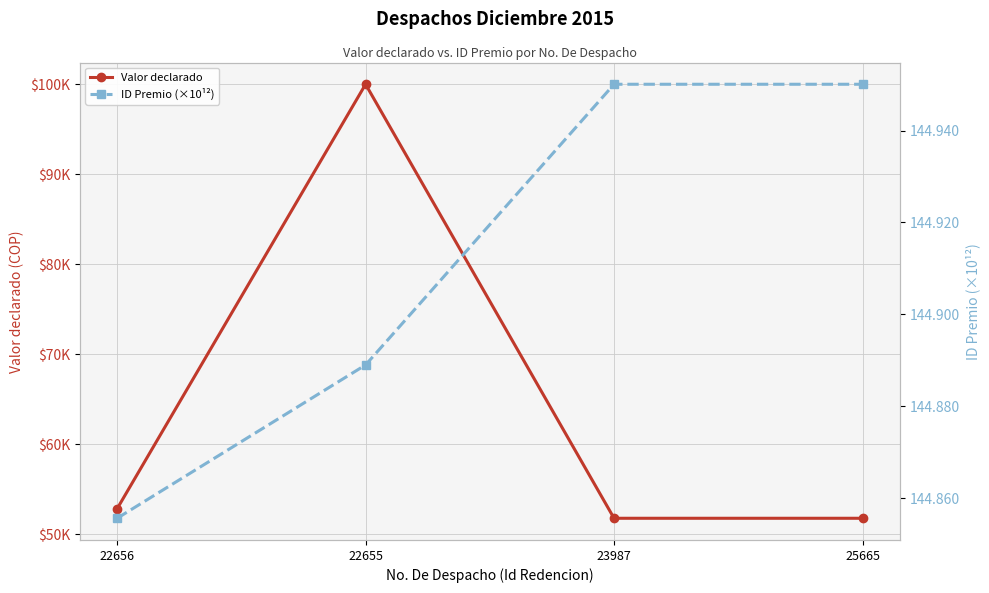

How many lines are shown in the chart?

2